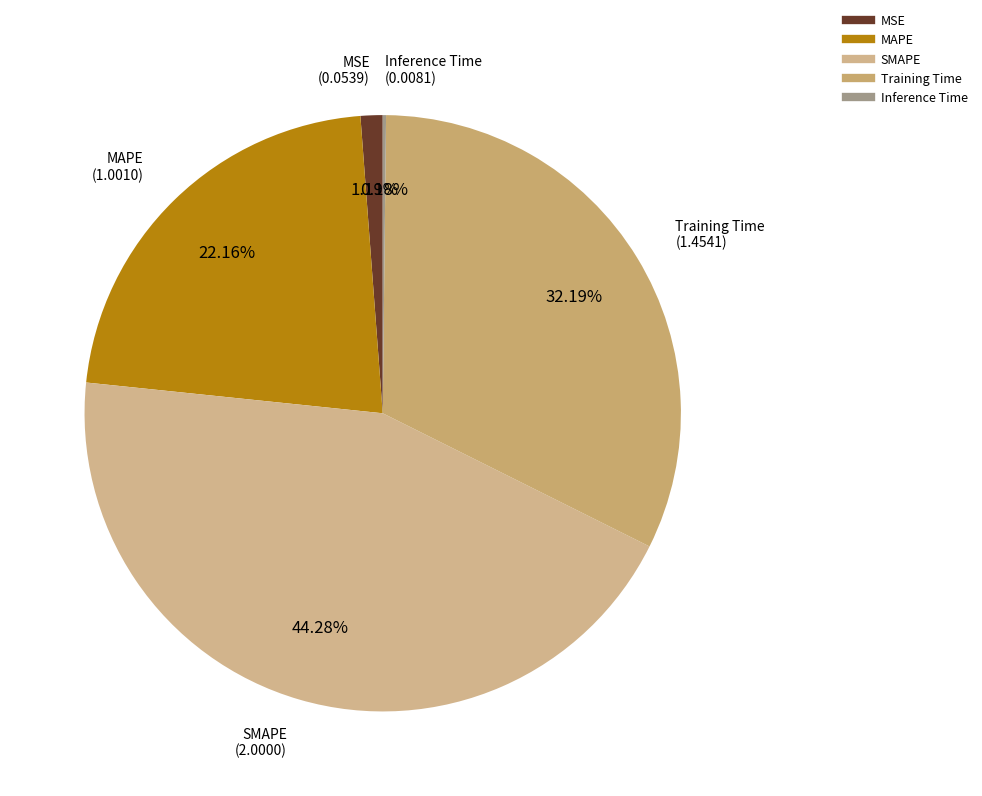

Is the sum of MSE and SMAPE greater than half?

No